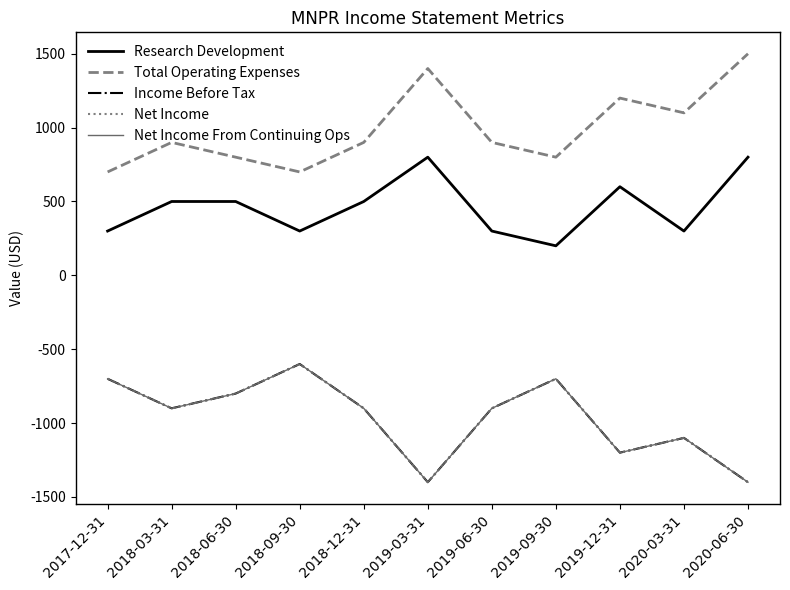

Does the chart display data point markers on the line(s)?

No